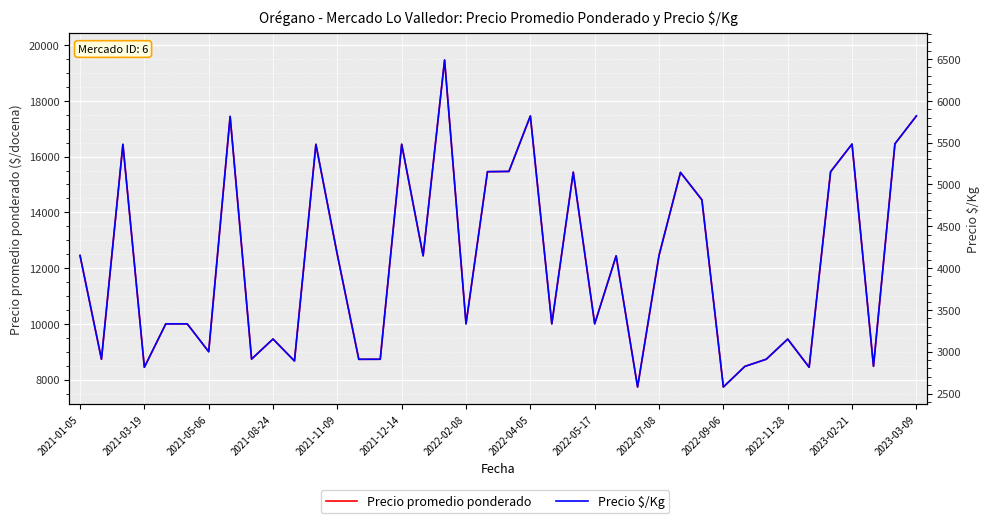

How many interior local valleys does the Precio $/Kg series have?

14